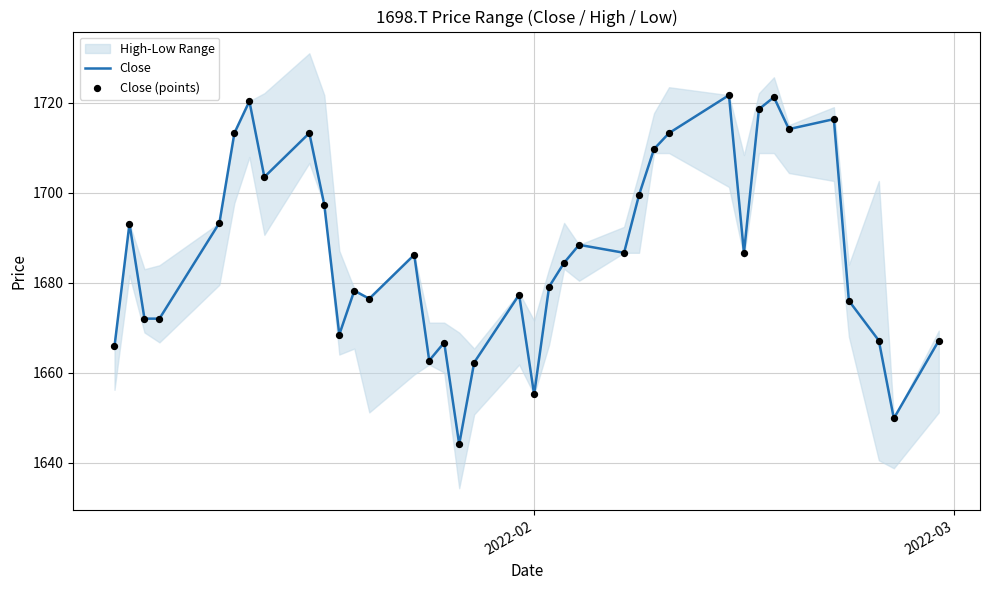

At how many categories does at least one series exceed 1652?

35